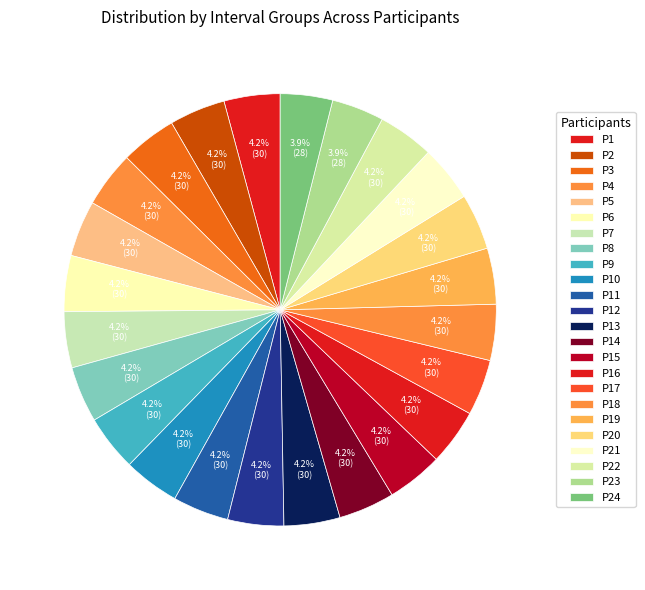

Is there any slice that represents more than half of the pie?

No